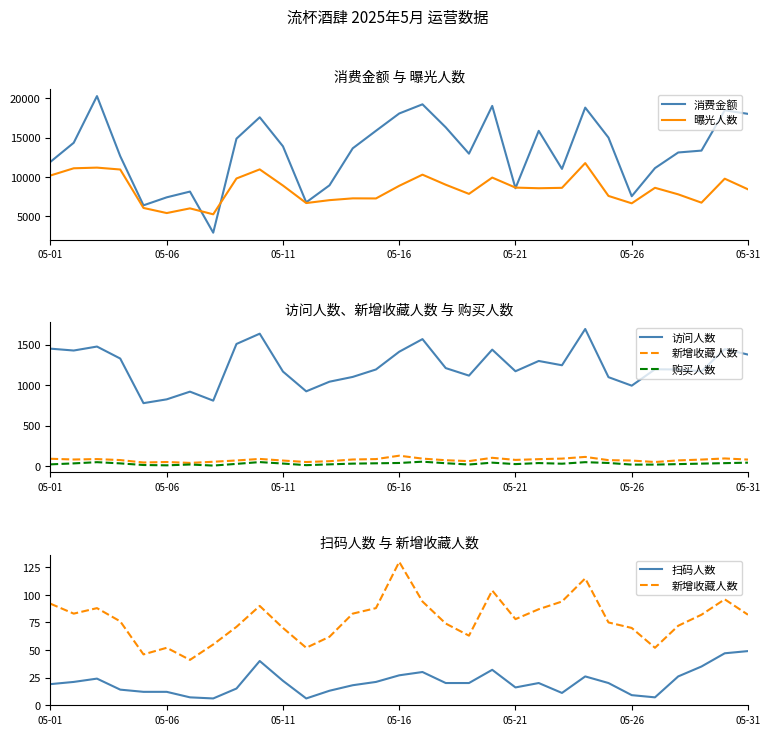

What is the minimum value for 消费金额?

2907